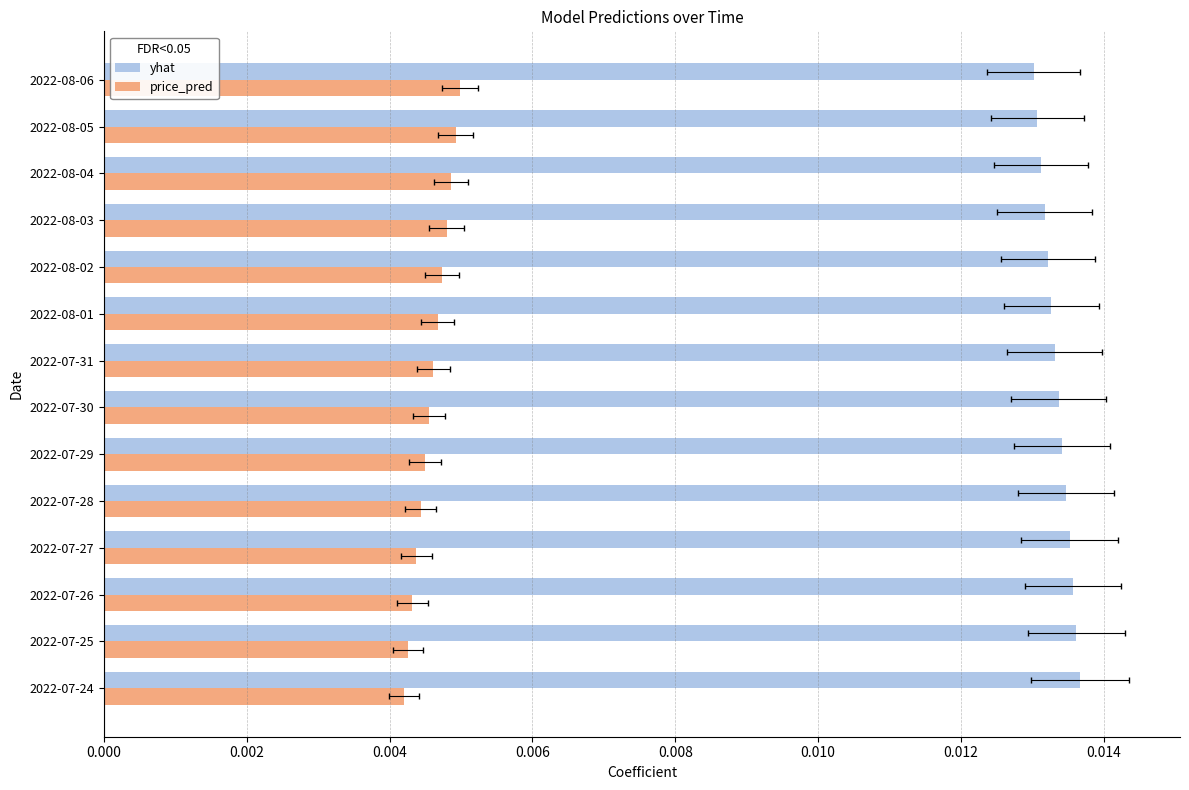

The price_pred series shows 0.0 at 2022-08-02. True or false?

False